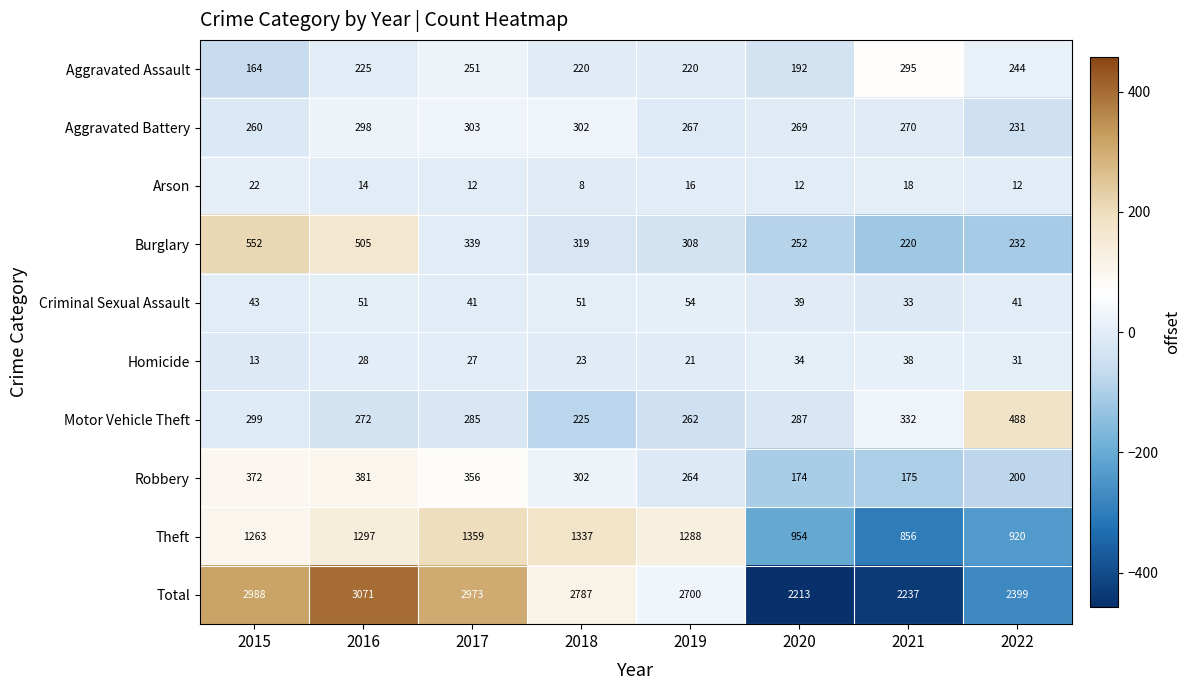

At which category is the sum across all series the highest?

2016